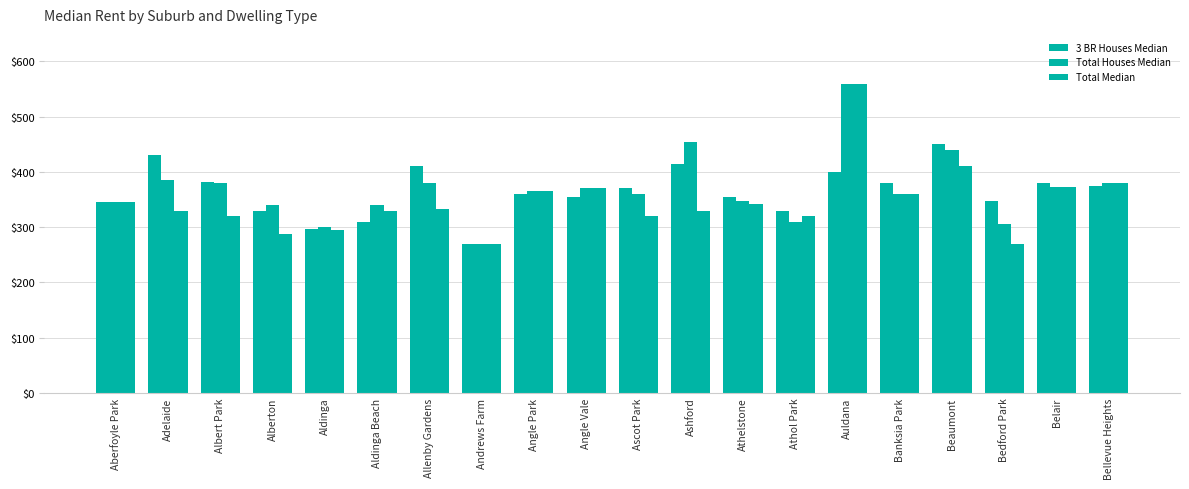

How many categories are shown in the chart?

20